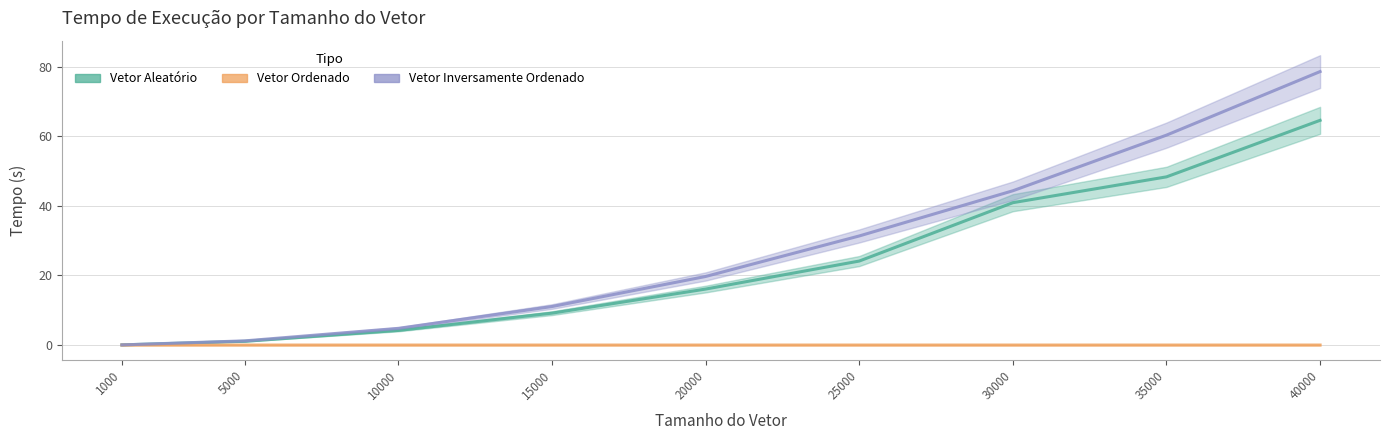

Is this an area chart (filled region under the line)?

No